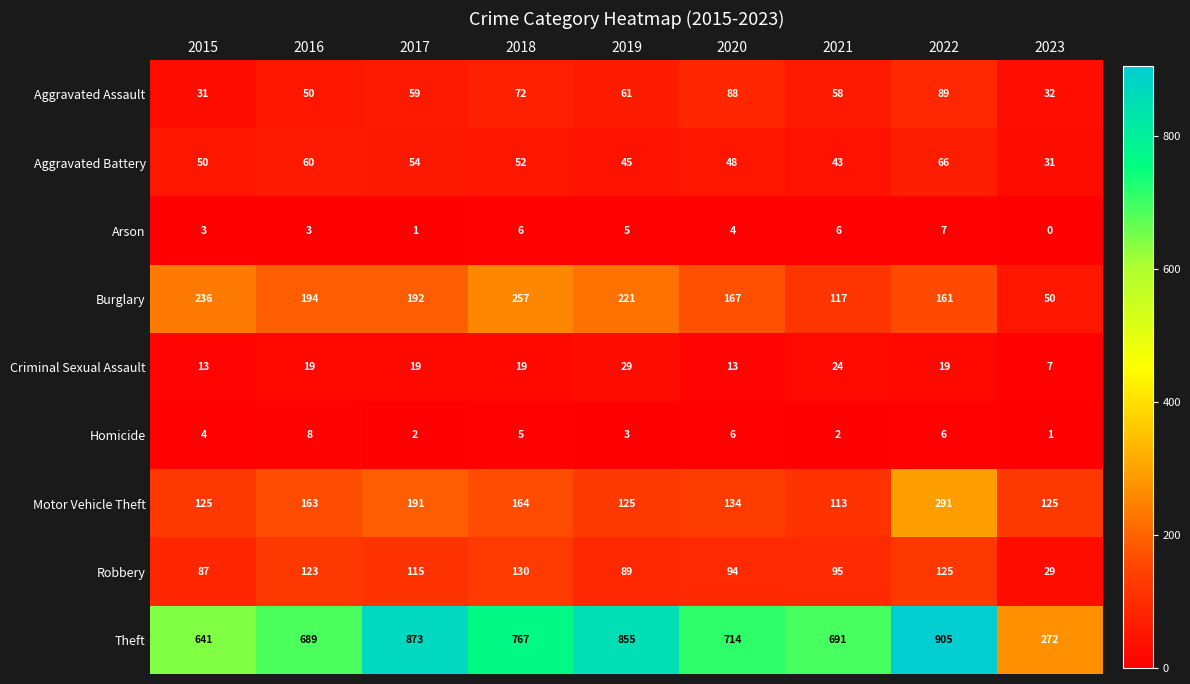

The value of Motor Vehicle Theft at 2017 is 191. True or false?

True